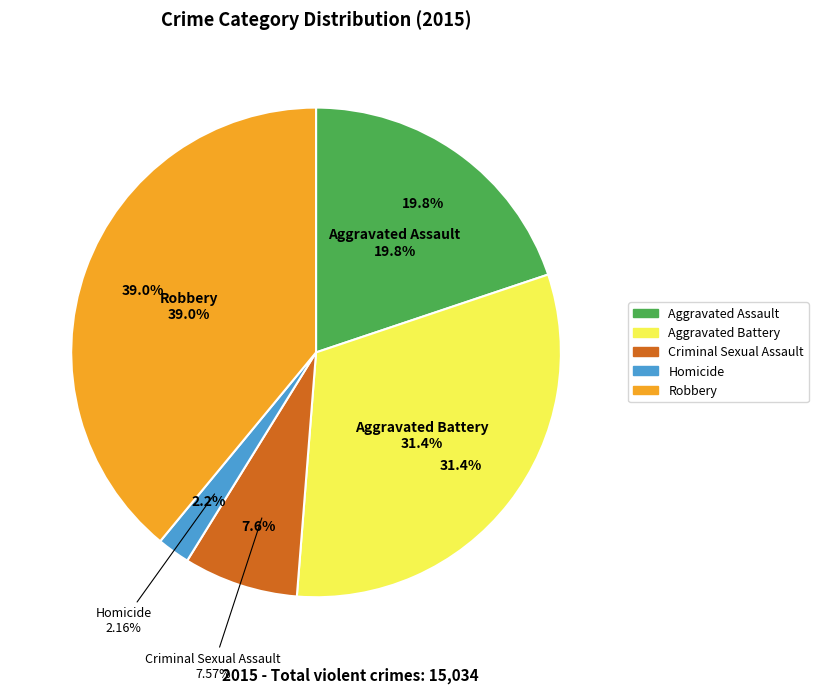

How many slices are in this pie chart?

5